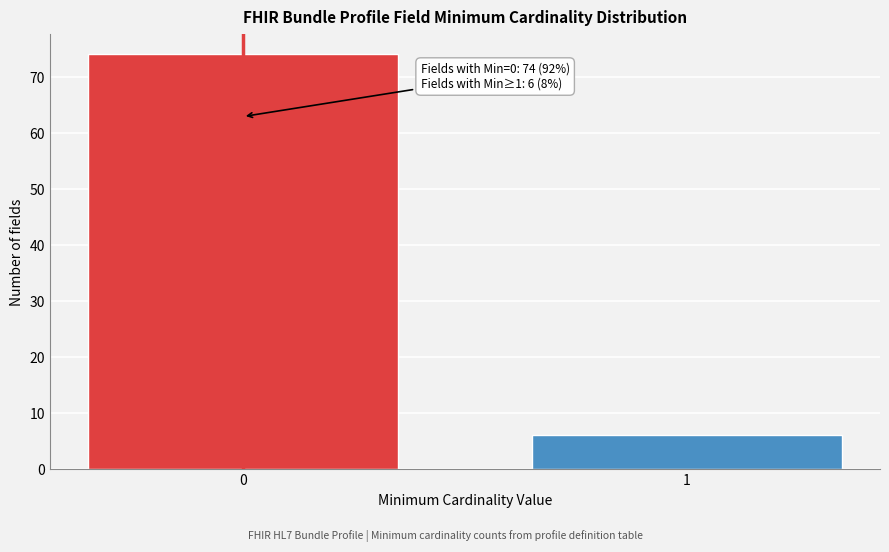

Reading left to right, what are all the values shown in this chart?

0=74	1=6